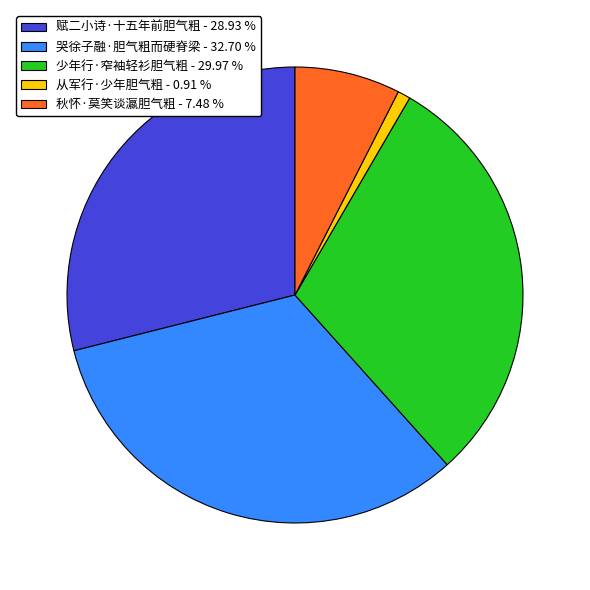

Combined, do 少年行·窄袖轻衫胆气粗 - 29.97 % and 秋怀·莫笑谈瀛胆气粗 - 7.48 % account for over 50%?

No